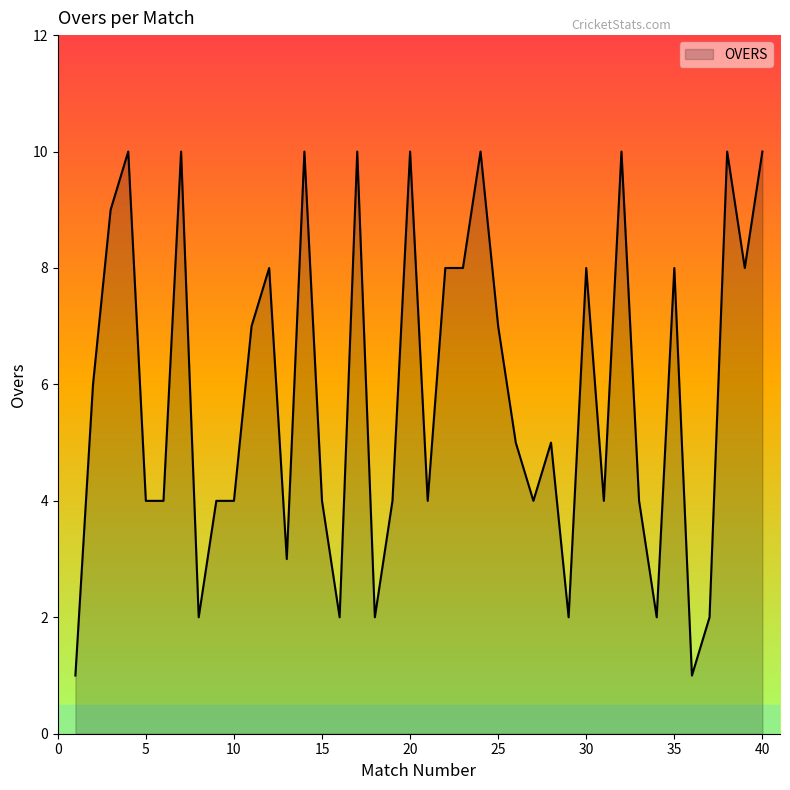

What is the difference between the maximum and minimum values?

9